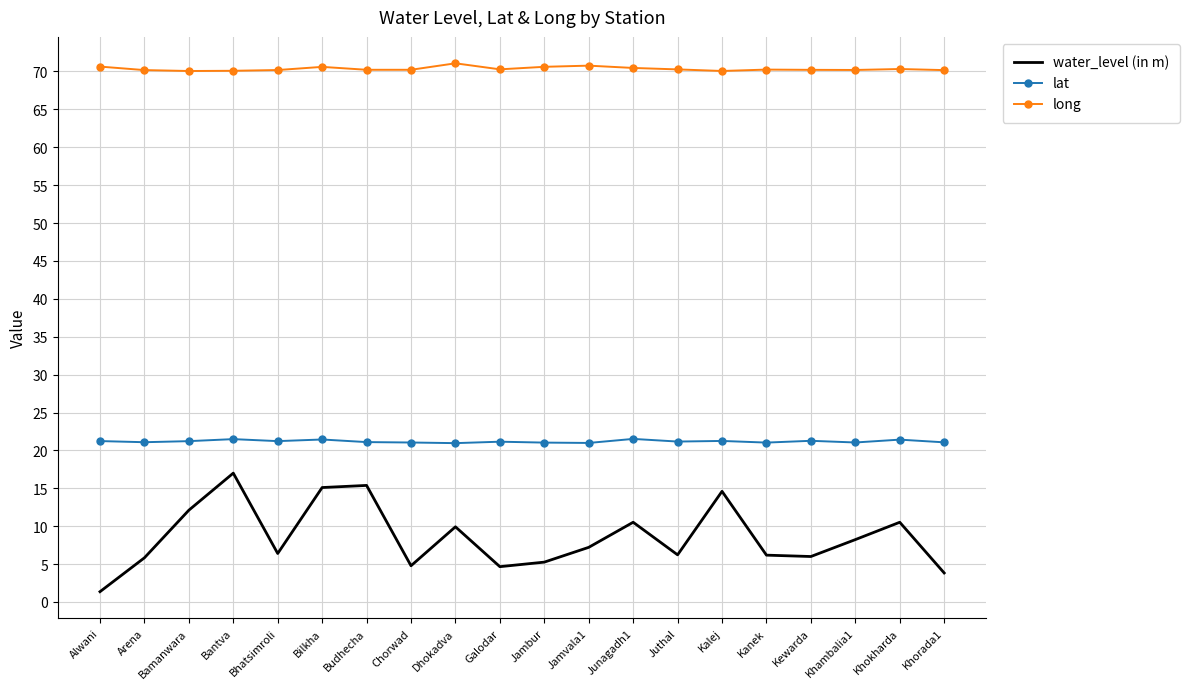

What is the difference between the water_level (in m) values at Khorada1 and Bantva?

13.2